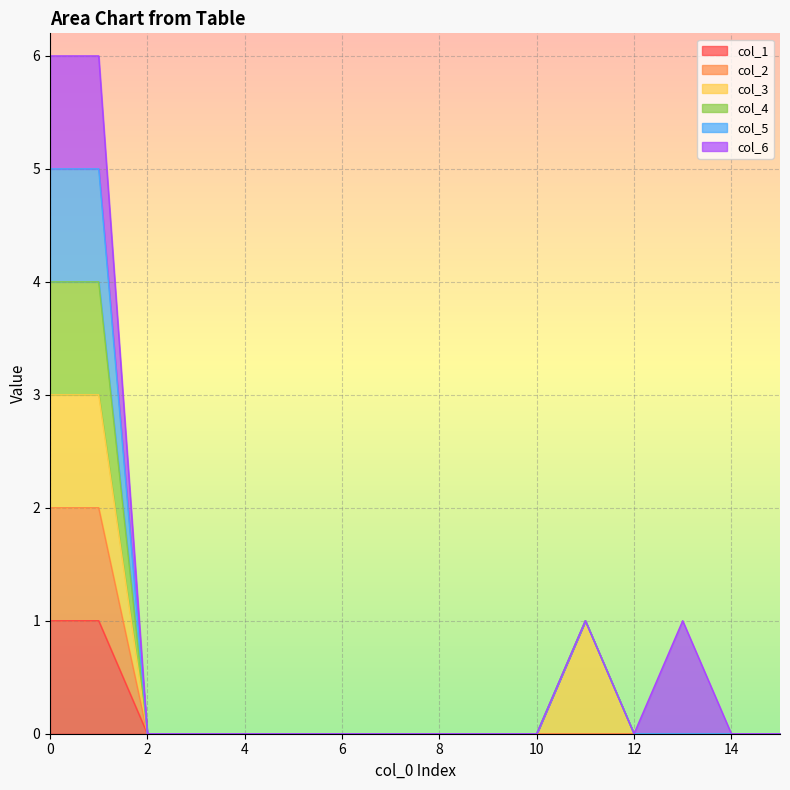

How many data points does each series have?

16